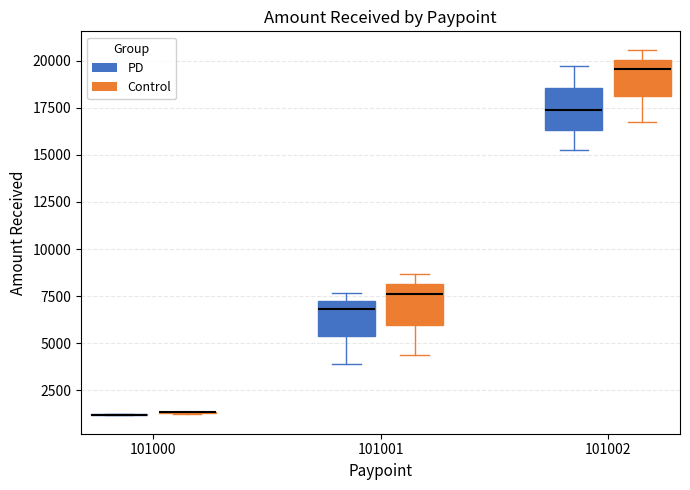

Reading left to right, read every box against the y-axis: the position of its median line, the range the box covers, and the ends of its whiskers. The values are not printed on the chart, so give them approximately, as read against the axis.

101000 (PD): box collapsed to a line at 1000, whiskers 1000 to 1000
101000 (Control): box collapsed to a line at 1500, whiskers 1500 to 1500
101001 (PD): median 7000 (just below the box's upper edge), box 5500 to 7000, whiskers 4000 to 7500
101001 (Control): median 7500, box 6000 to 8000, whiskers 4500 to 8500
101002 (PD): median 17500, box 16500 to 18500, whiskers 15500 to 19500
101002 (Control): median 19500, box 18000 to 20000, whiskers 16500 to 20500